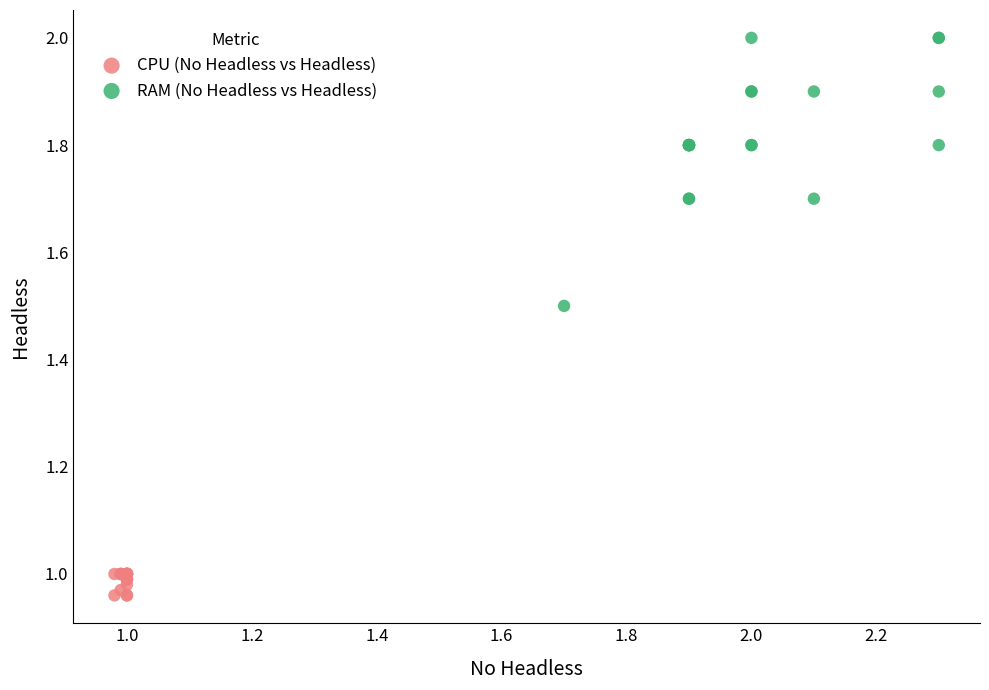

Which series contains the highest Y value?

RAM (No Headless vs Headless)